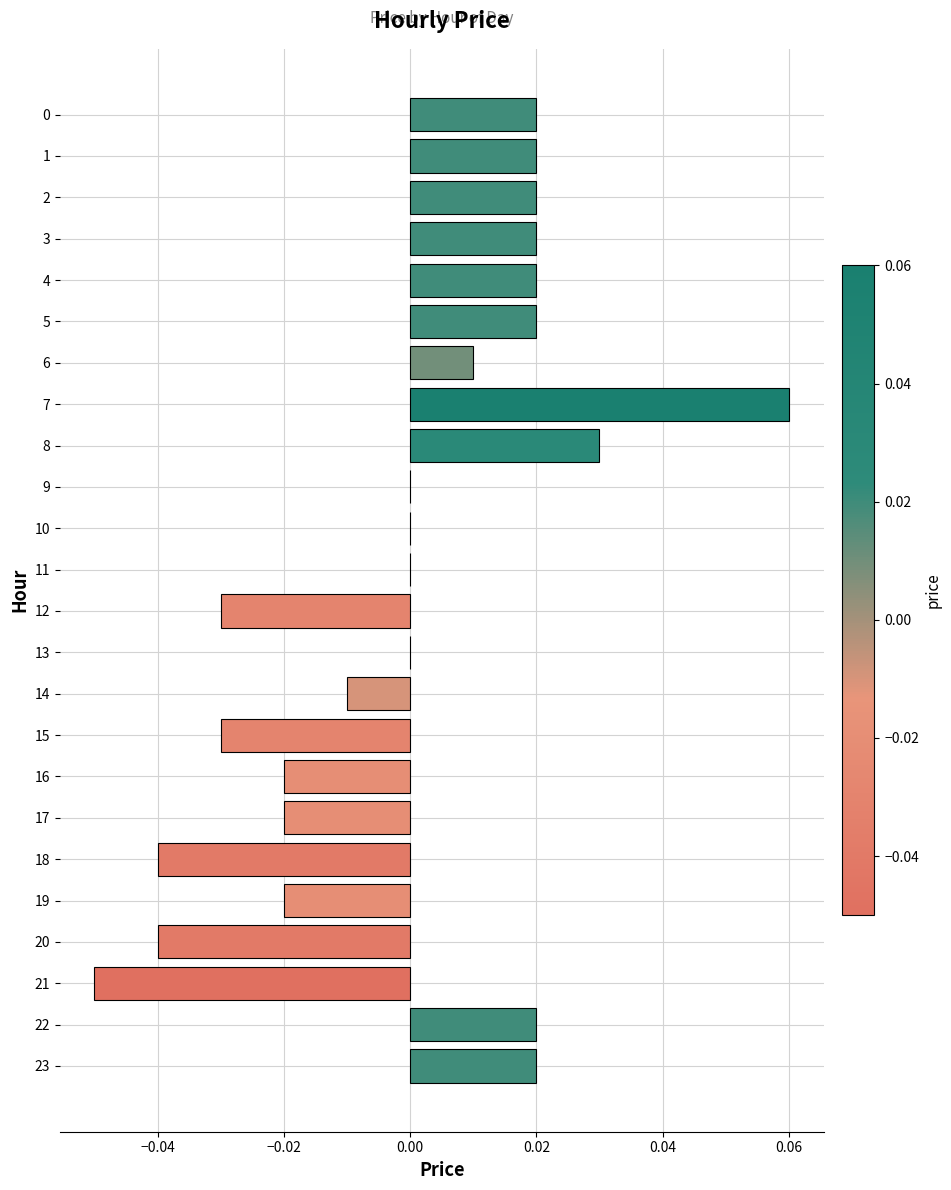

At which category does the chart reach its peak across all series?

7